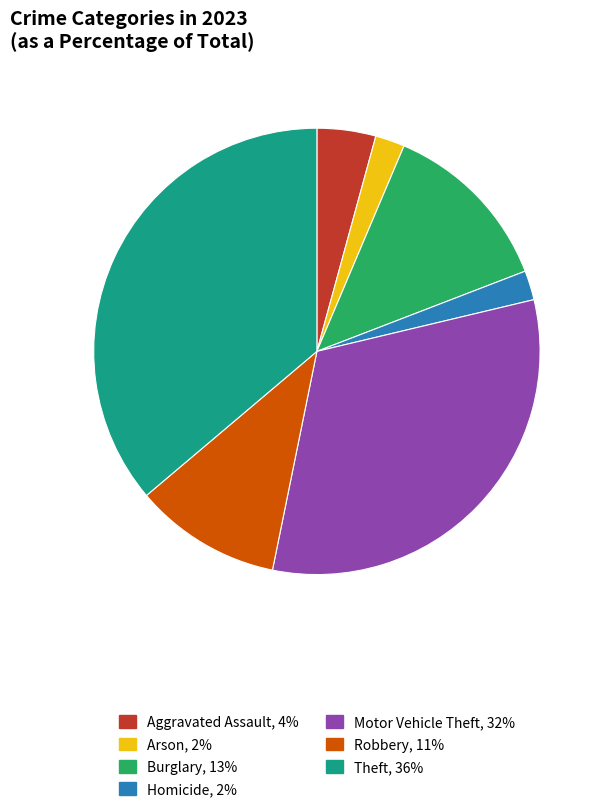

How many slices are in this pie chart?

7